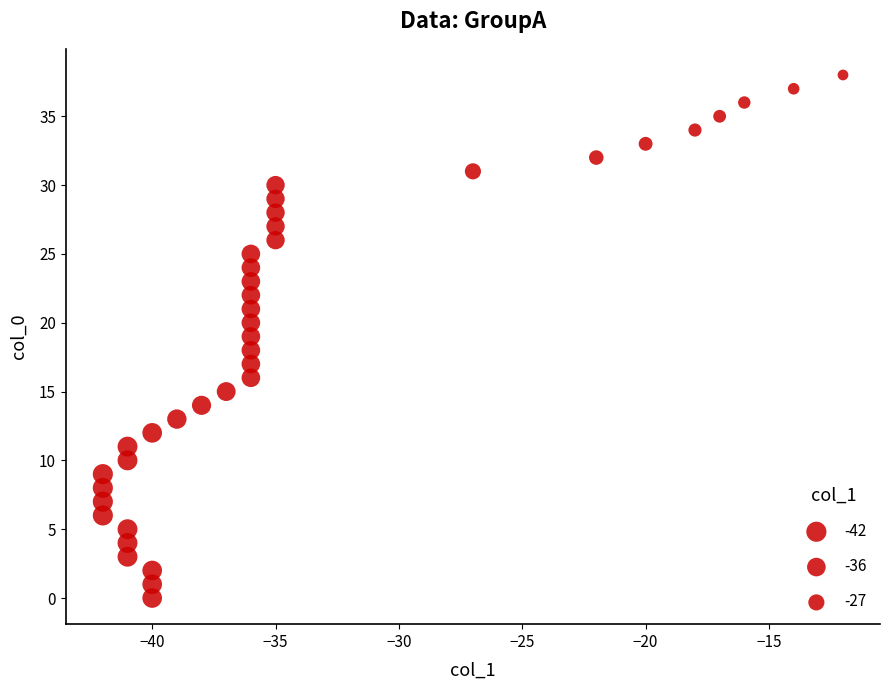

What is the range of Y values (max minus min)?

38